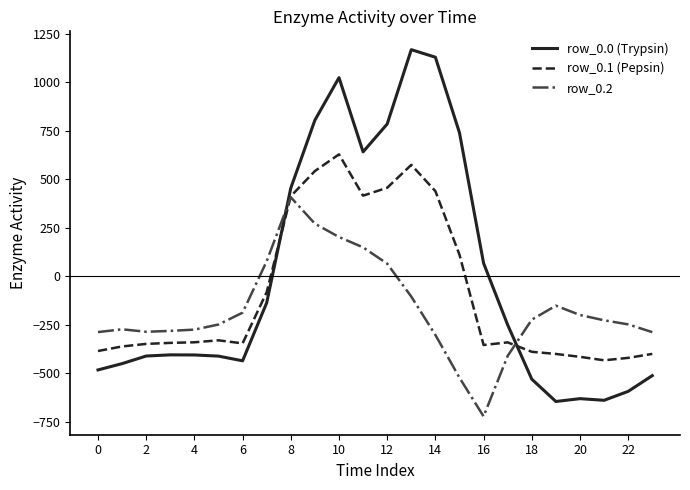

Which series has the largest range (max minus min)?

row_0.0 (Trypsin)